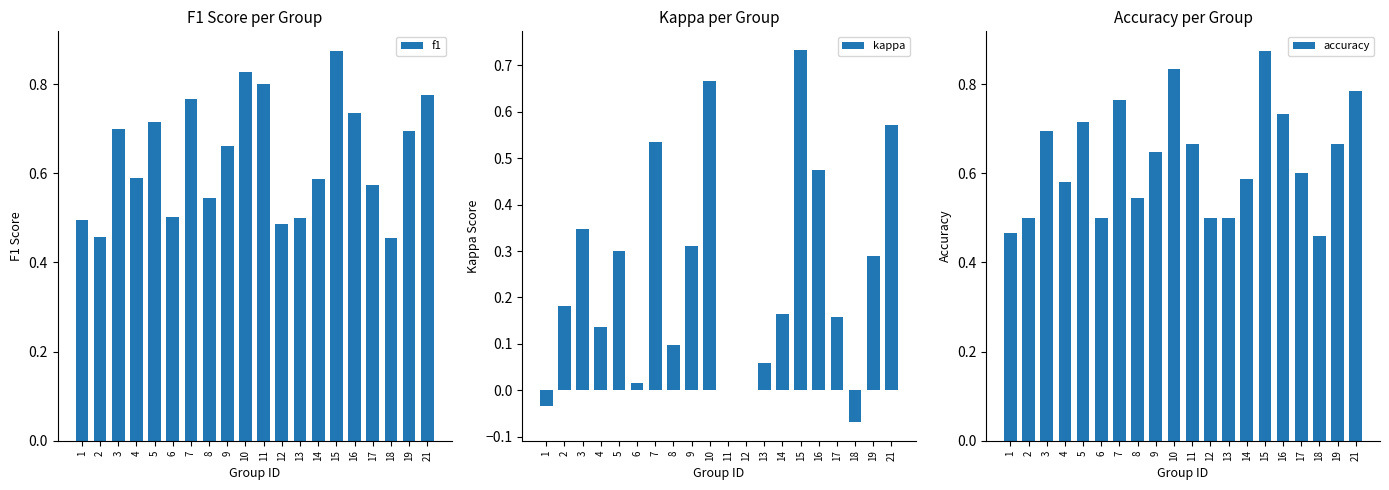

Is the value of kappa at 11 greater than the value of accuracy at 4?

No